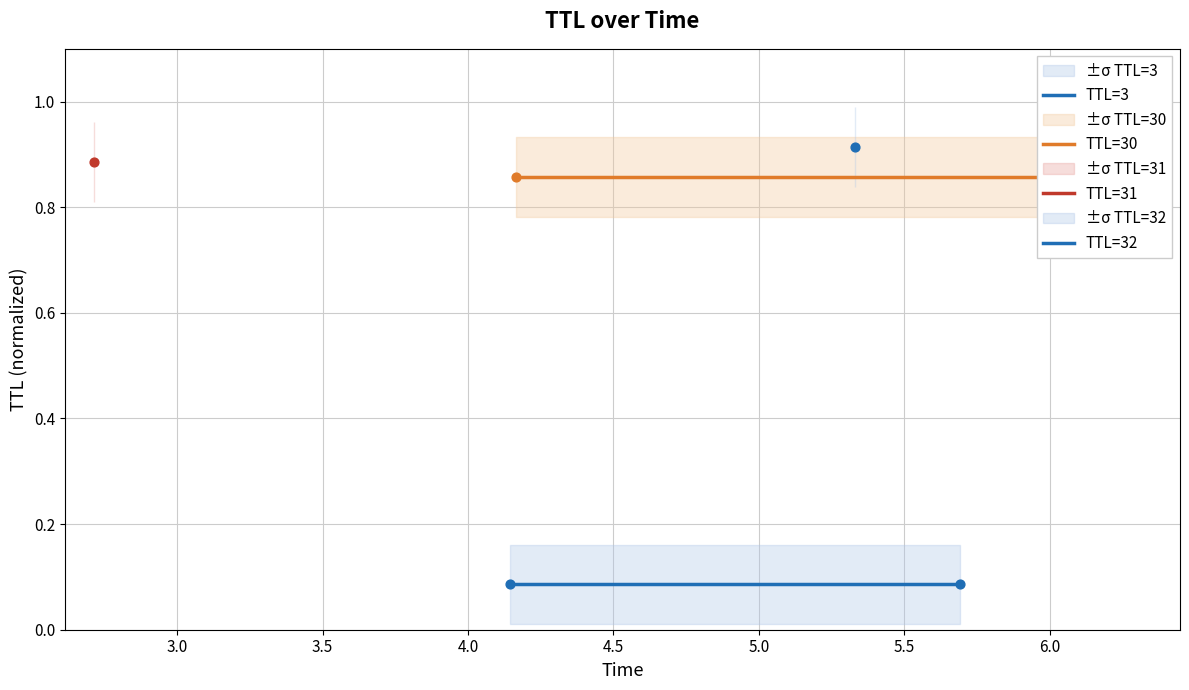

Is the value of TTL=3 at 3.0 greater than the value of TTL=30 at 2.5?

No